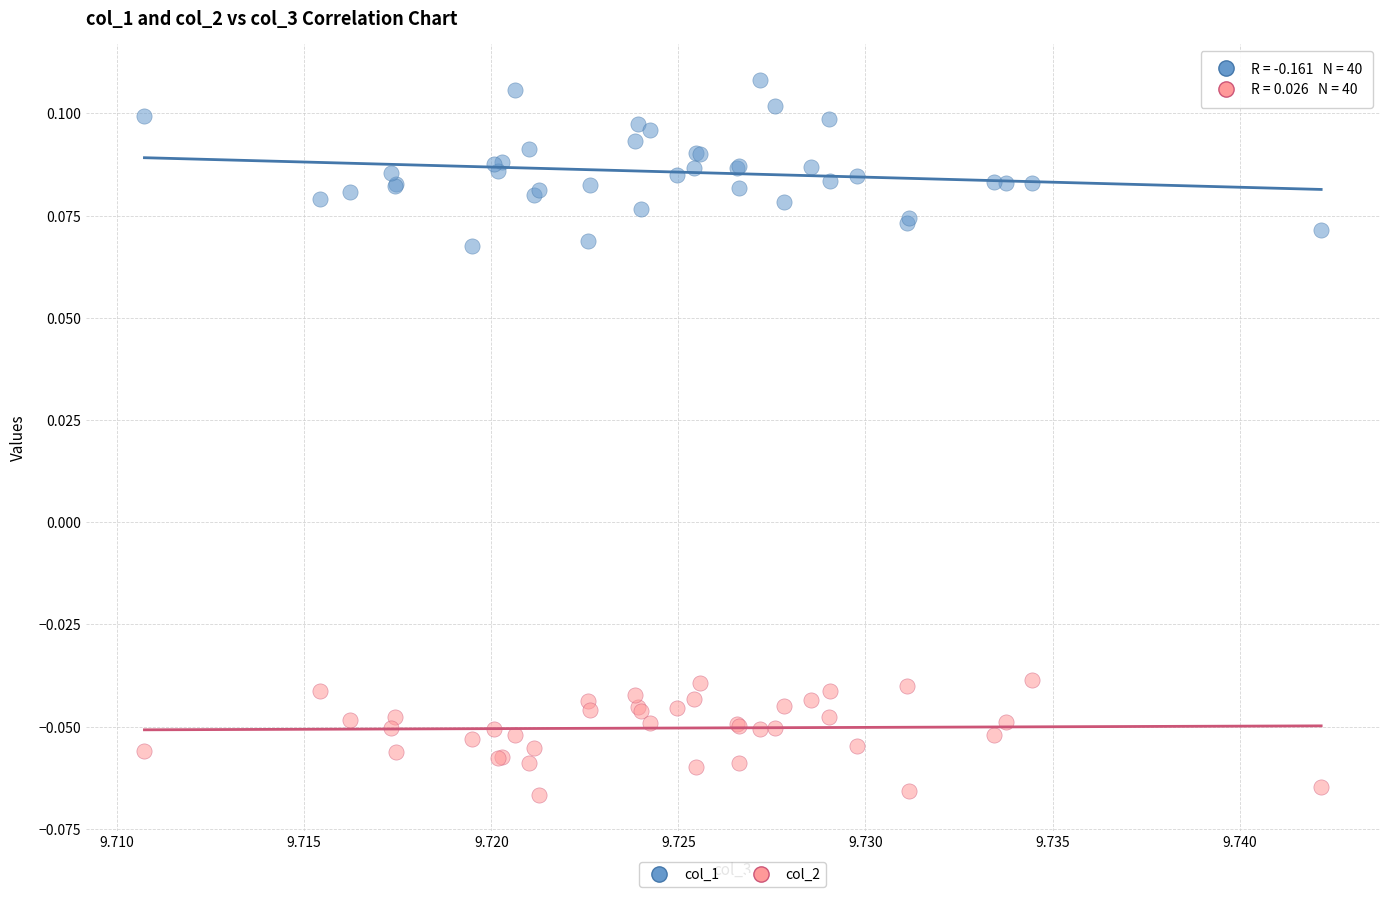

What are all the series names shown in the legend?

col_1, col_2